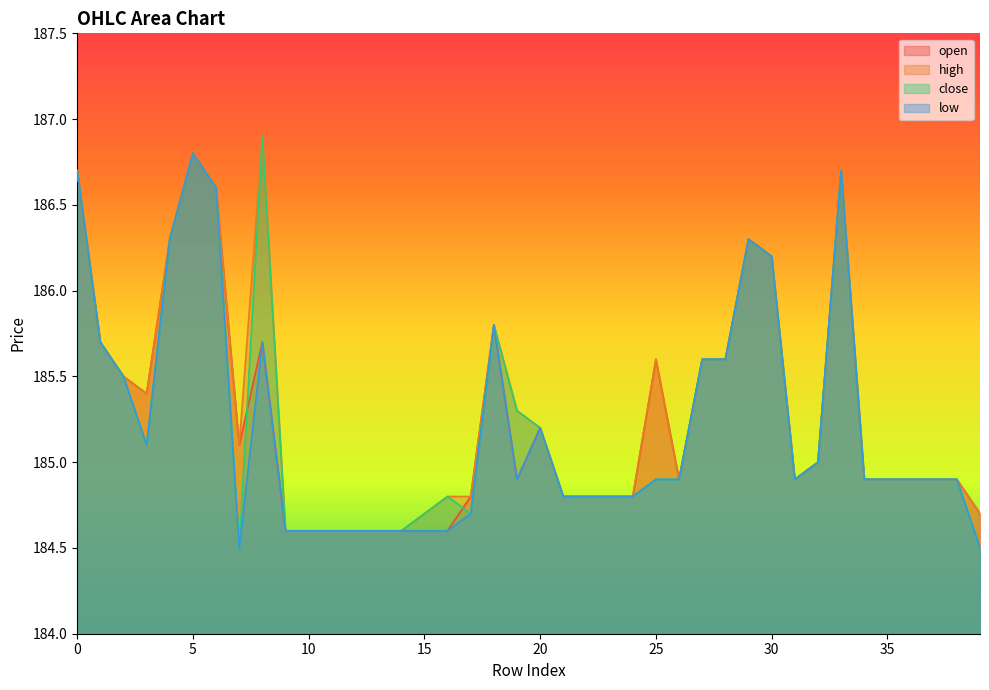

What is the average value of the high series?

185.3